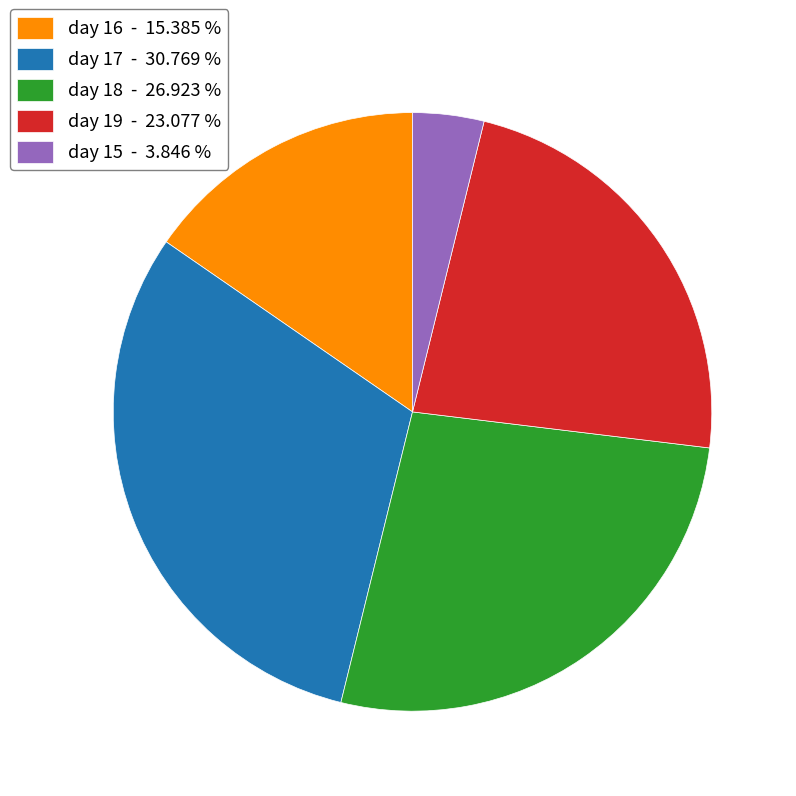

What is the smallest slice in the pie chart?

day 15 - 3.846 %